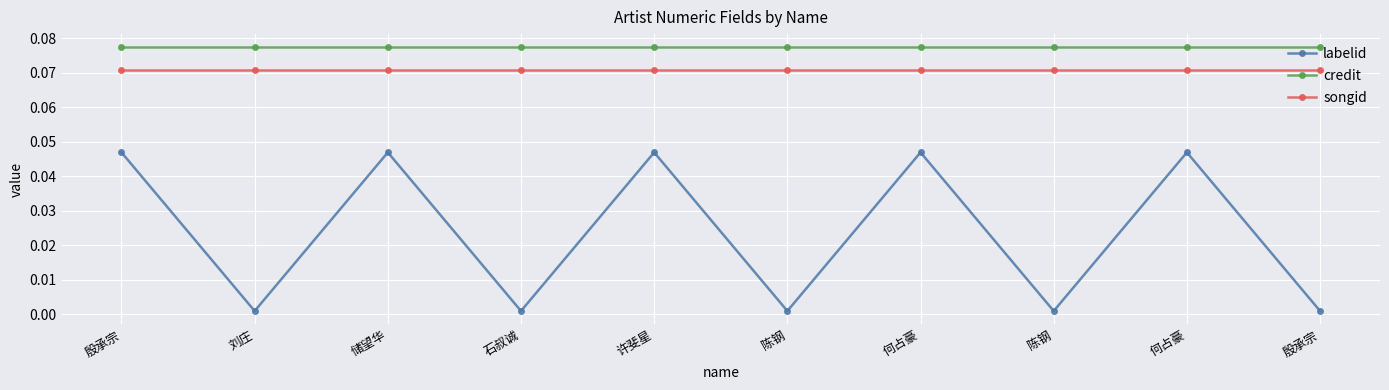

Rank the series at 许斐星 from lowest to highest value.

labelid, songid, credit